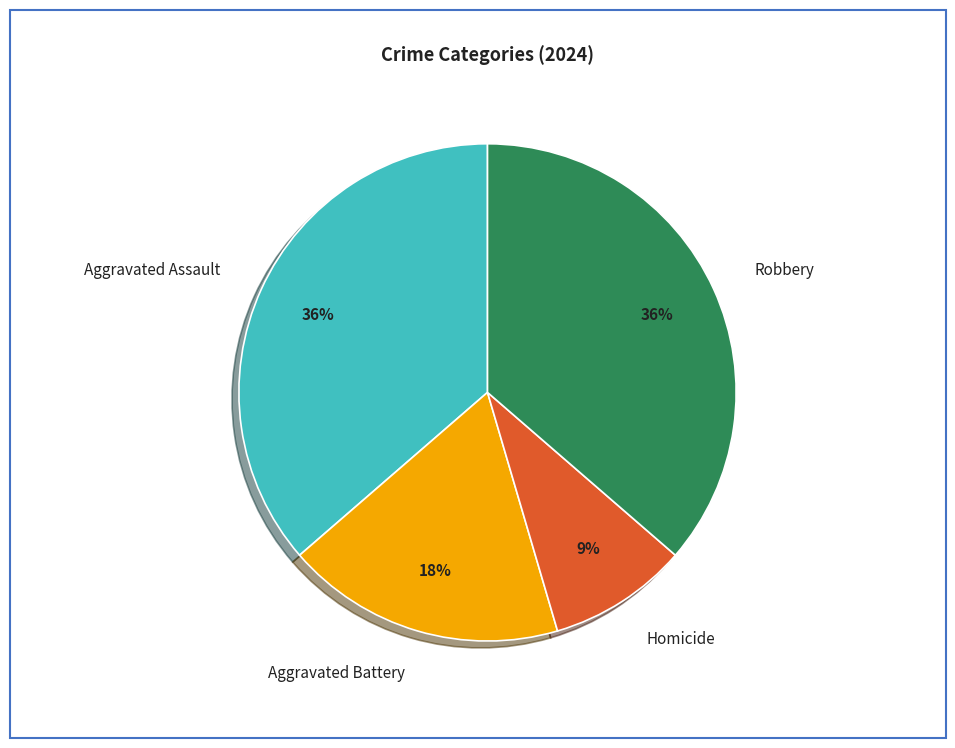

Count the number of slices in the pie.

4